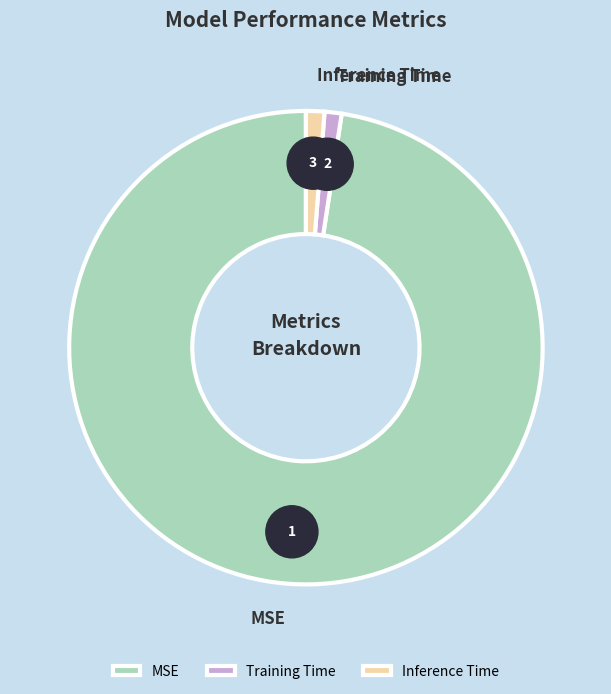

What percentage is the MSE slice, to the nearest percent?

98%